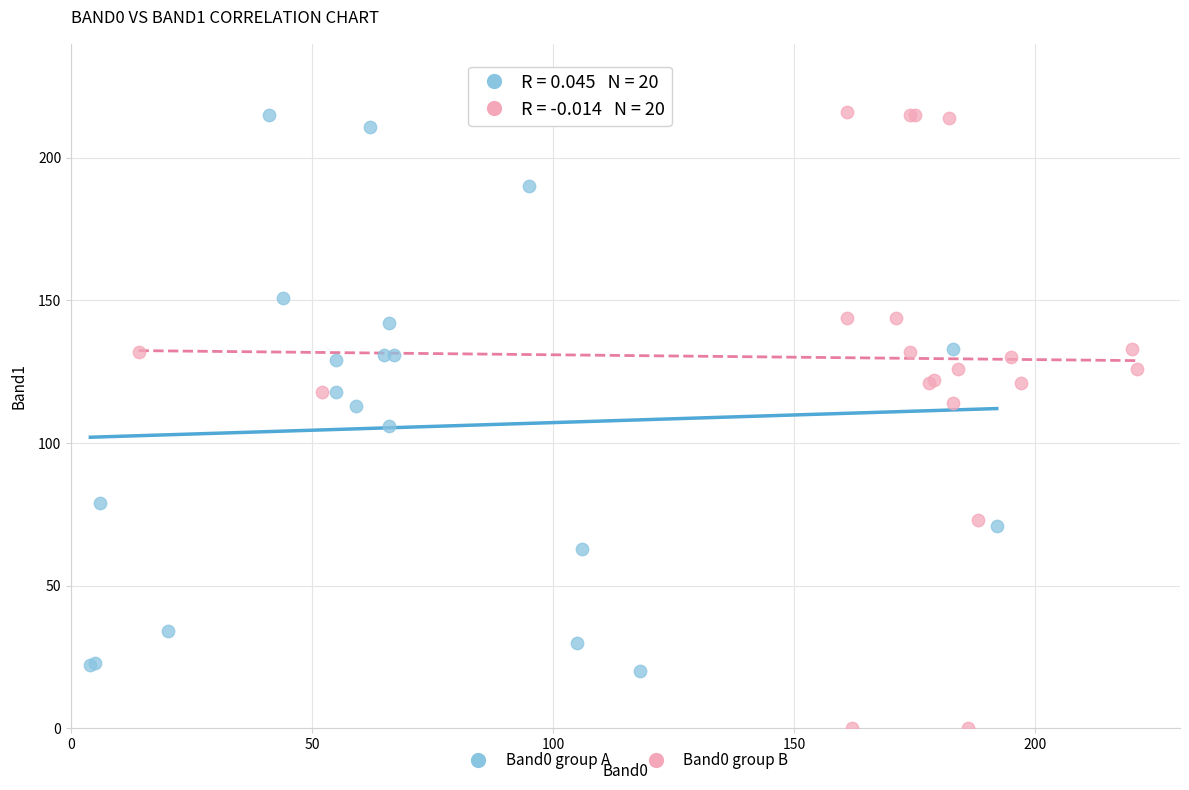

Which series reaches the minimum Y coordinate?

Band0 group B